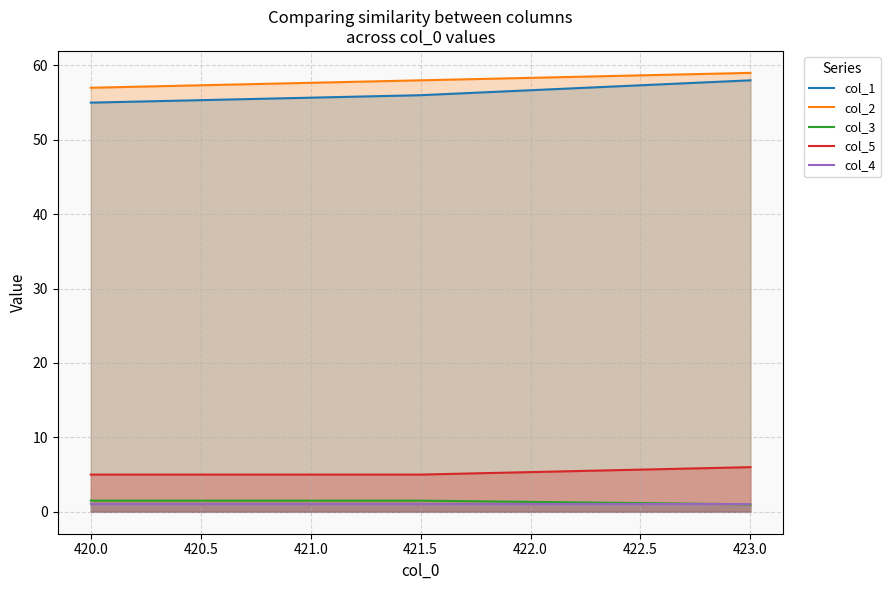

Reading right to left, what are all the values shown in this chart?

col_1: 423.0=58.0	421.5=56.0	420.0=55.0
col_2: 423.0=59.0	421.5=58.0	420.0=57.0
col_3: 423.0=1.0	421.5=1.5	420.0=1.5
col_5: 423.0=6.0	421.5=5.0	420.0=5.0
col_4: 423.0=1.0	421.5=1.0	420.0=1.0